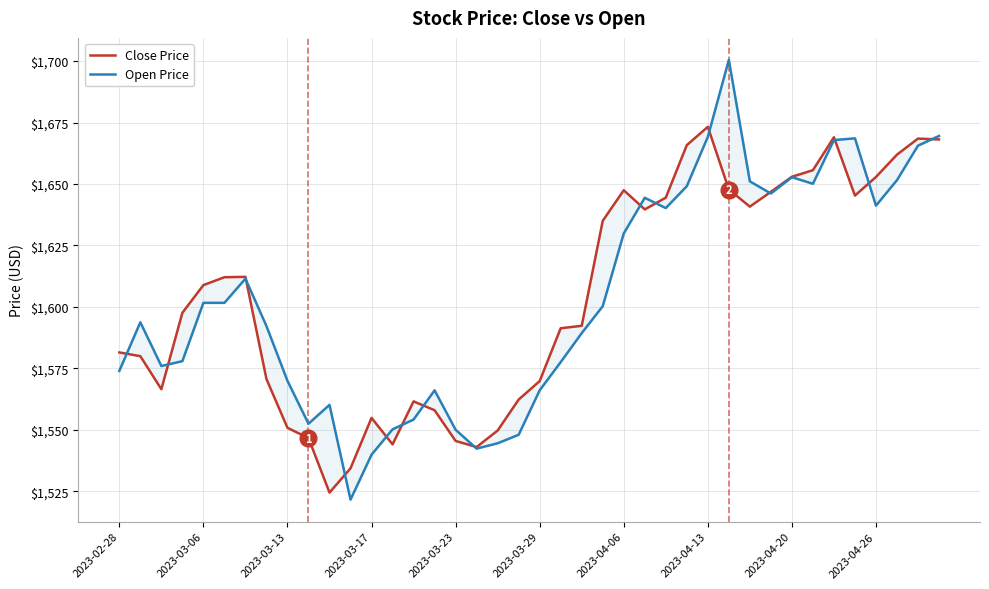

What are all the series names shown in the legend?

Close Price, Open Price